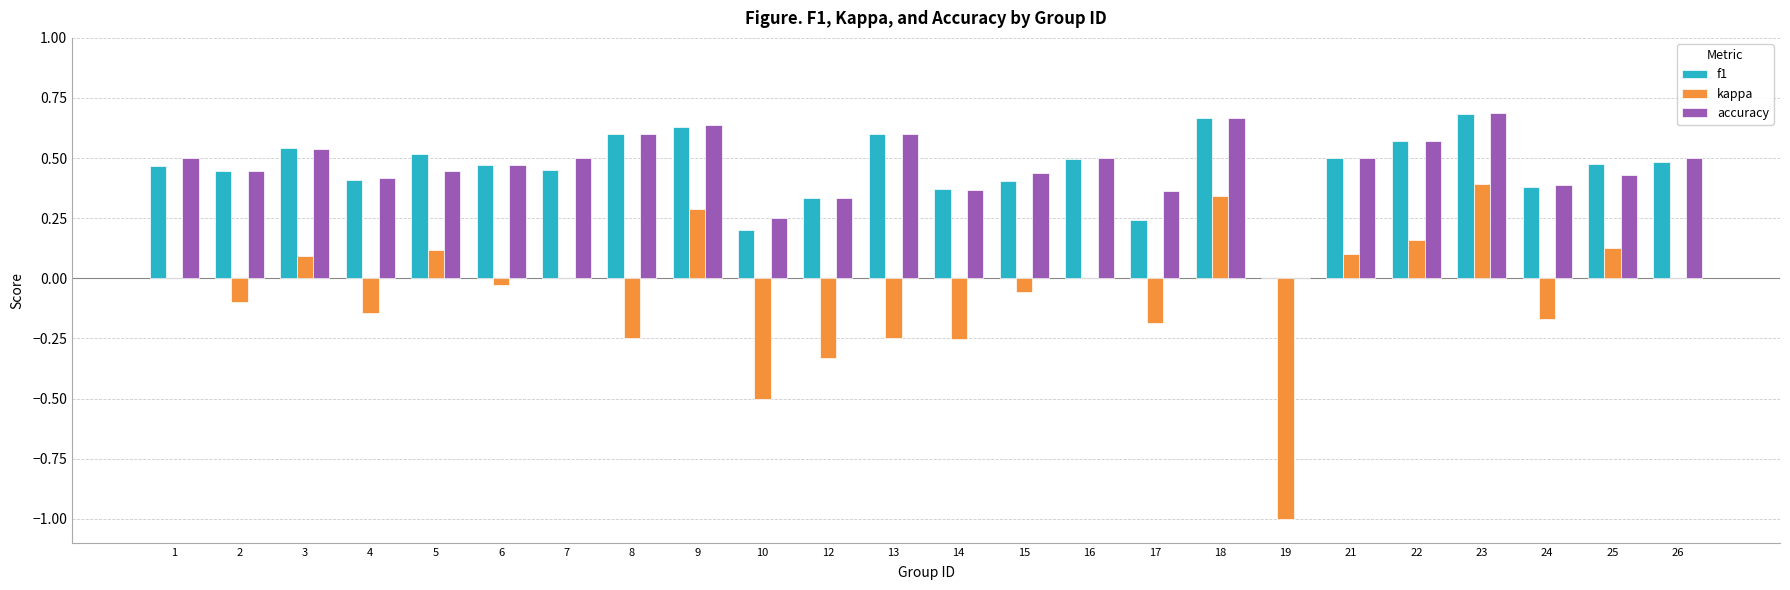

What is the sum of all kappa values?

-1.6